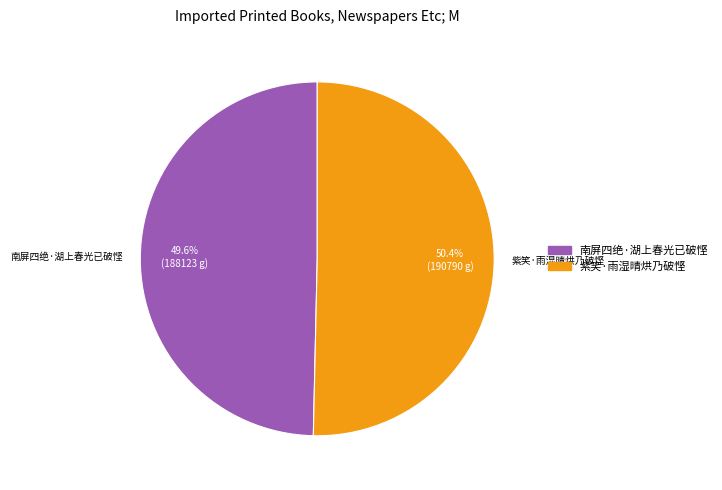

Rank the categories by value from highest to lowest.

紫笑·雨湿晴烘乃破悭, 南屏四绝·湖上春光已破悭